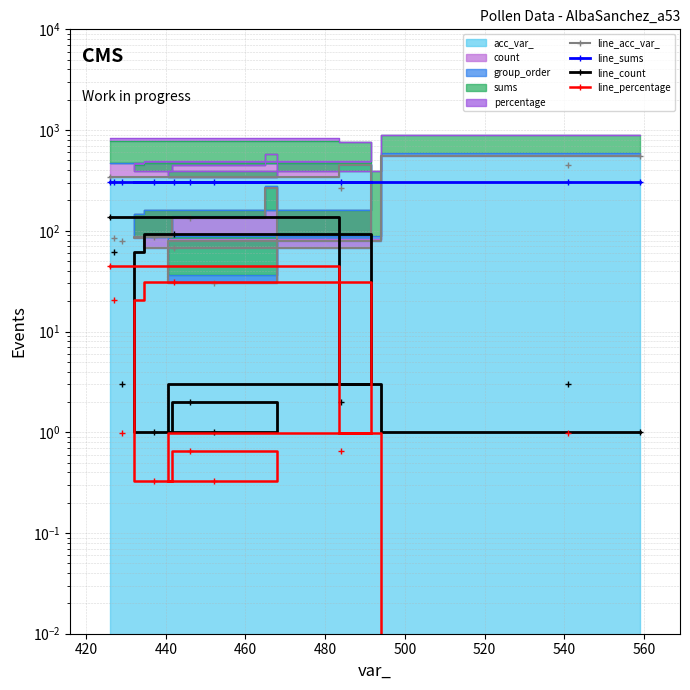

Which series has the widest spread of values?

line_acc_var_